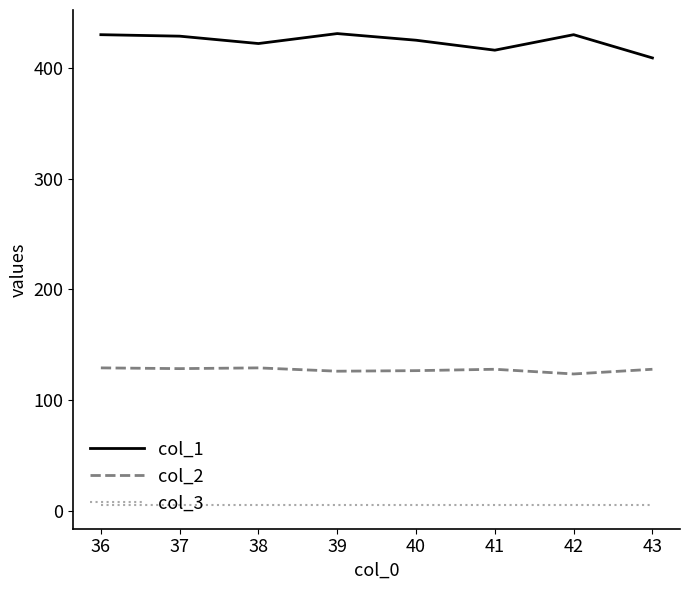

The value of col_1 at 39 is 431.0. True or false?

True